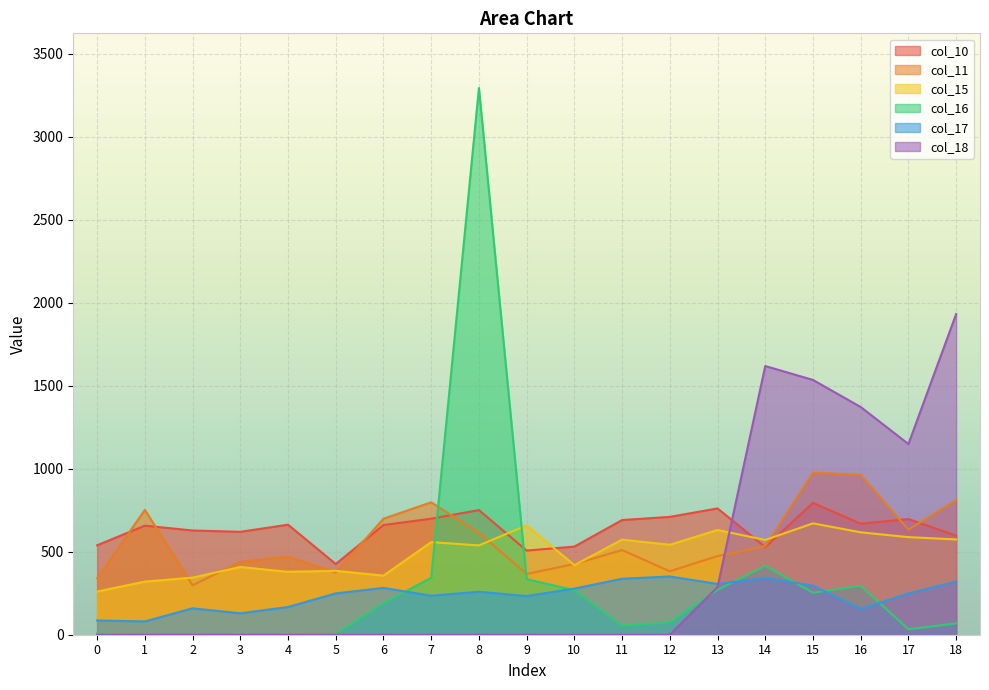

At which category is the sum across all series the highest?

8